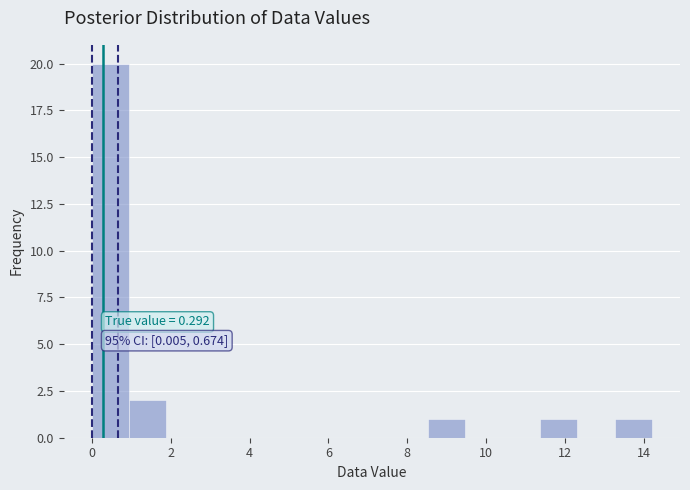

Over which range of the x-axis is the bar tallest?

0.0 to 1.0